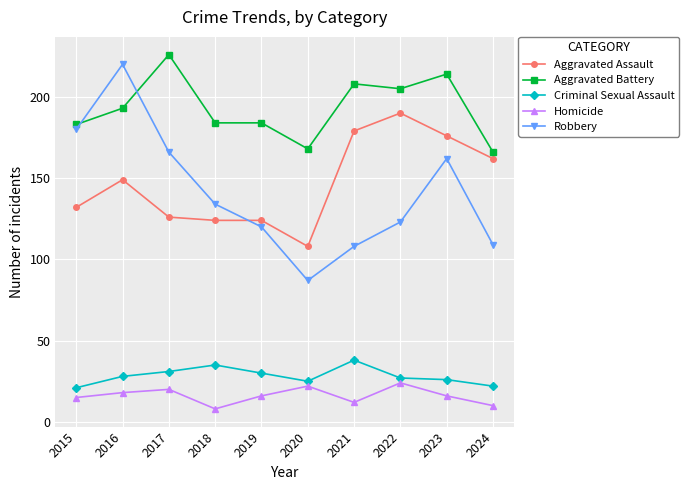

What is the approximate value of Robbery at 2020, to the nearest 50?

100